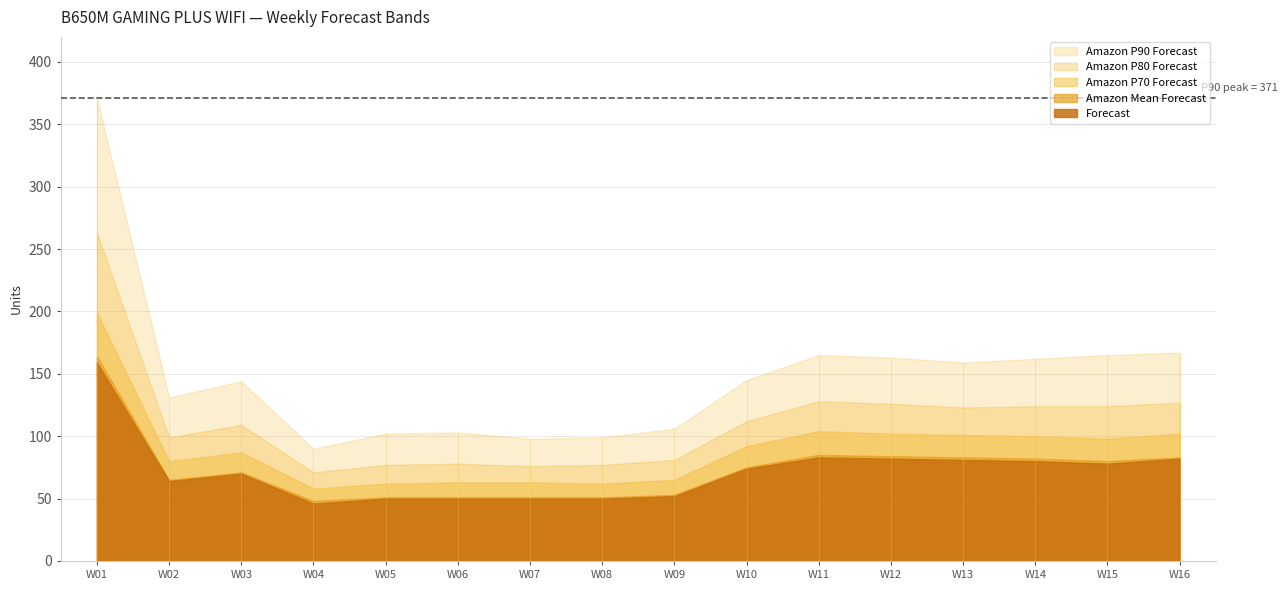

Rank the categories by Amazon P80 Forecast value from lowest to highest.

W04, W07, W05, W08, W06, W09, W02, W03, W10, W13, W14, W15, W12, W16, W11, W01